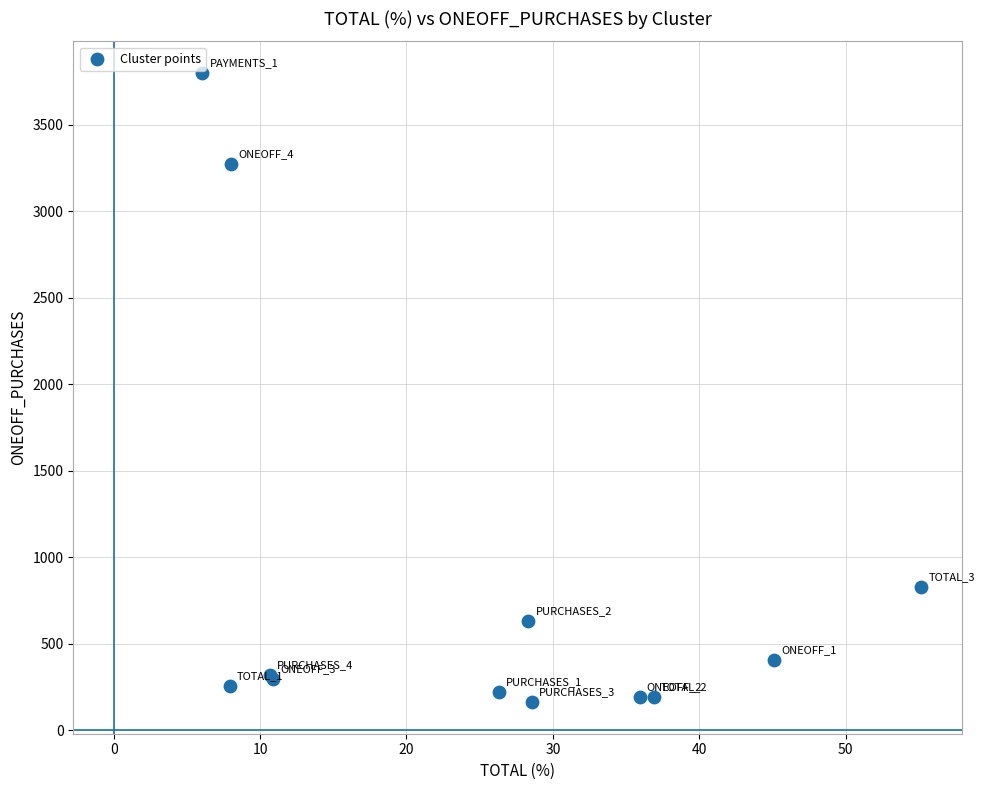

What Y value in the scatter plot is closest to 1980?

826.5